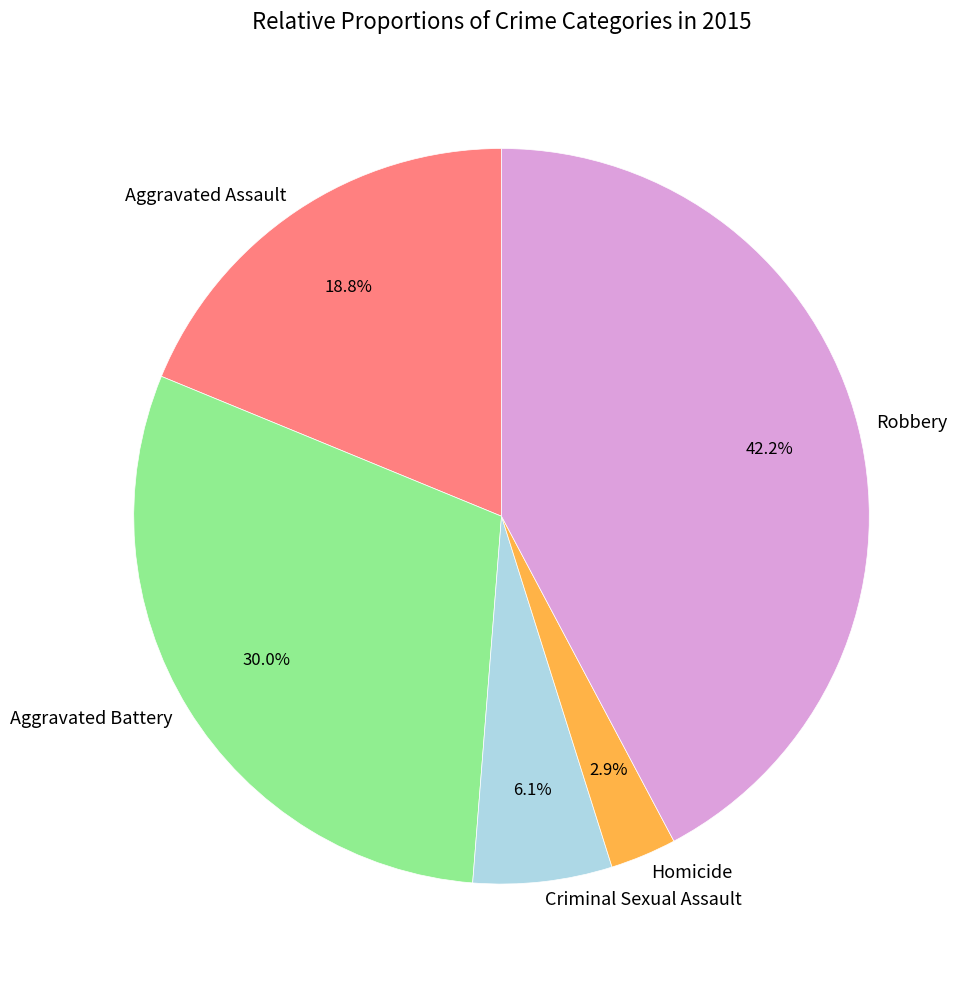

What is the smallest slice in the pie chart?

Homicide